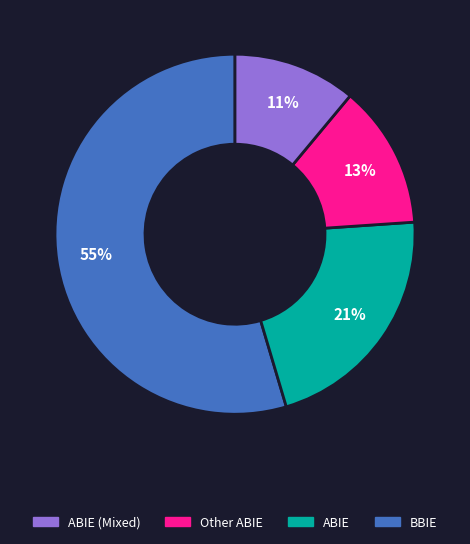

Is there a majority slice in this chart?

Yes